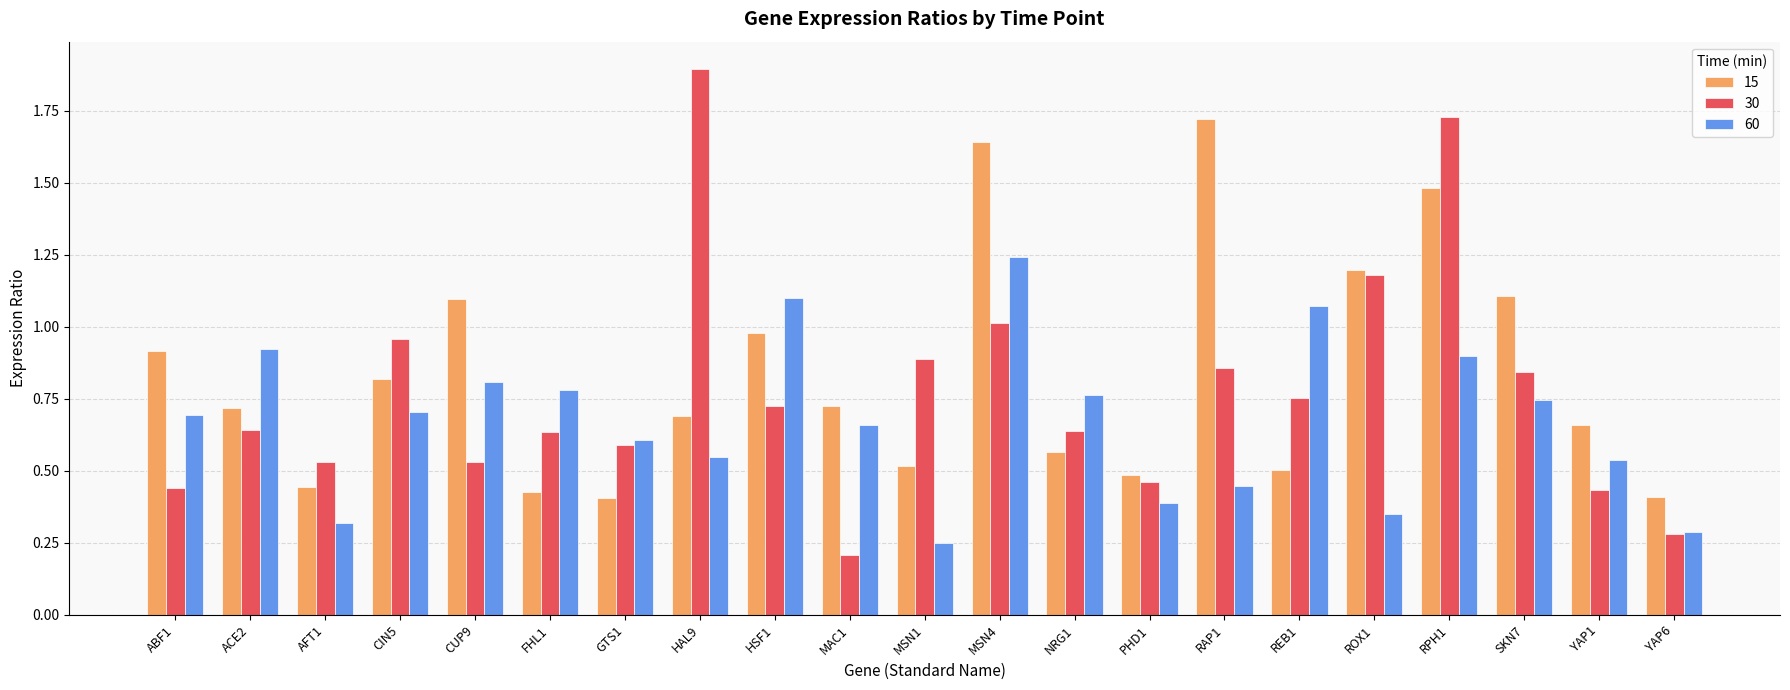

The 30 series shows 0.4 at CIN5. True or false?

False